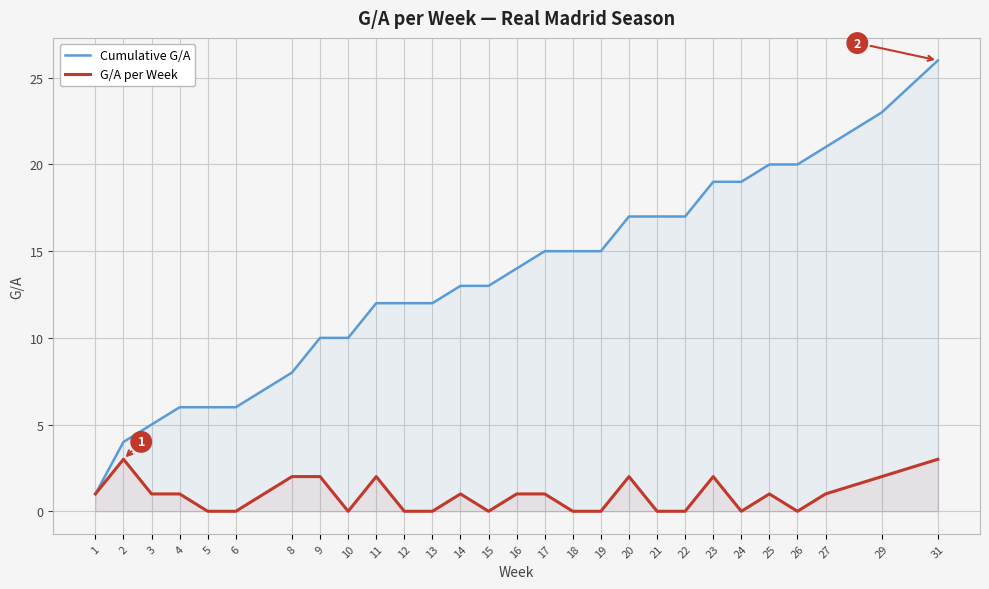

Rank the series by their maximum value, from highest to lowest.

Cumulative G/A, G/A per Week